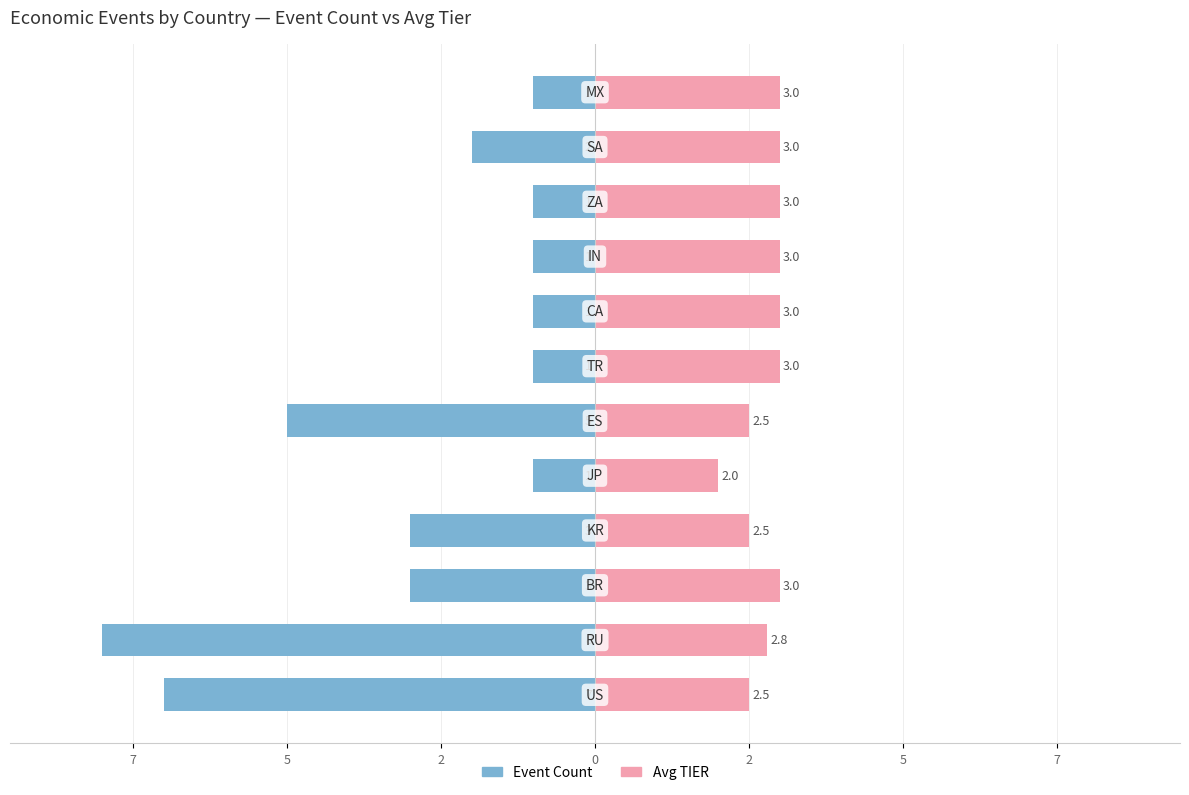

What is the difference between the maximum and minimum values in the Avg TIER series?

1.0